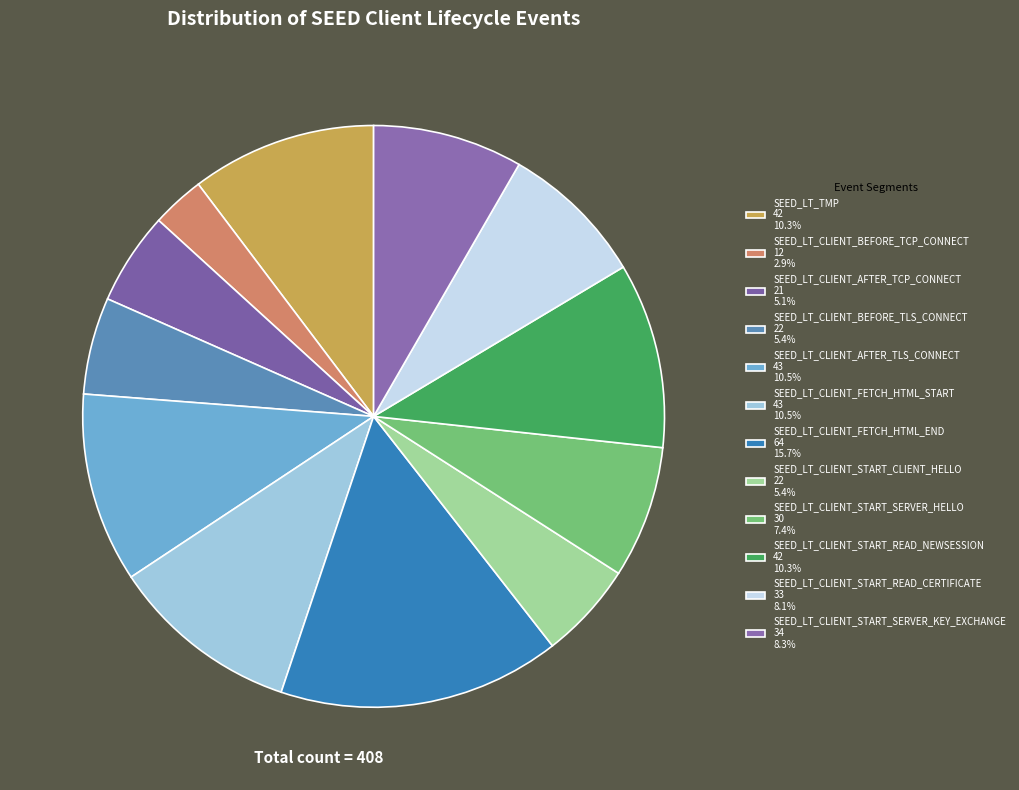

Rank the categories by value from lowest to highest.

SEED_LT_CLIENT_BEFORE_TCP_CONNECT, SEED_LT_CLIENT_AFTER_TCP_CONNECT, SEED_LT_CLIENT_BEFORE_TLS_CONNECT, SEED_LT_CLIENT_START_CLIENT_HELLO, SEED_LT_CLIENT_START_SERVER_HELLO, SEED_LT_CLIENT_START_READ_CERTIFICATE, SEED_LT_CLIENT_START_SERVER_KEY_EXCHANGE, SEED_LT_TMP, SEED_LT_CLIENT_START_READ_NEWSESSION, SEED_LT_CLIENT_AFTER_TLS_CONNECT, SEED_LT_CLIENT_FETCH_HTML_START, SEED_LT_CLIENT_FETCH_HTML_END